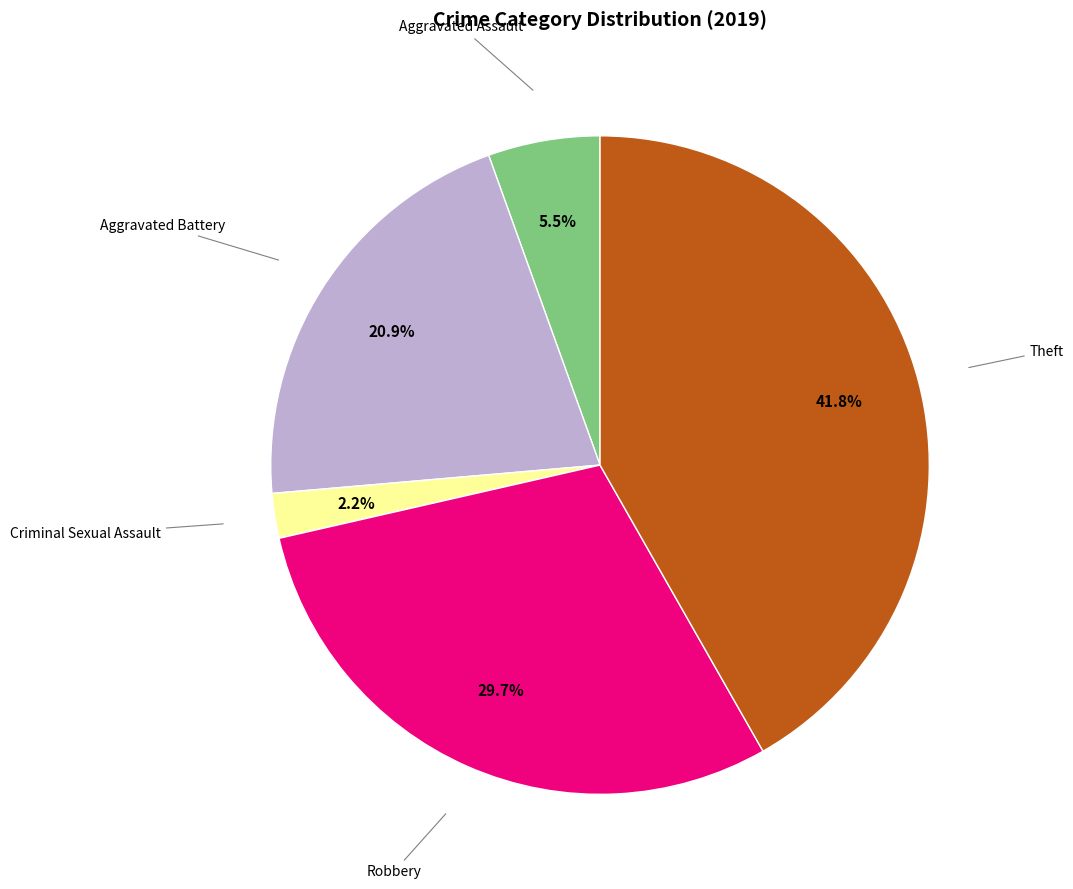

How many segments does this pie chart have?

5